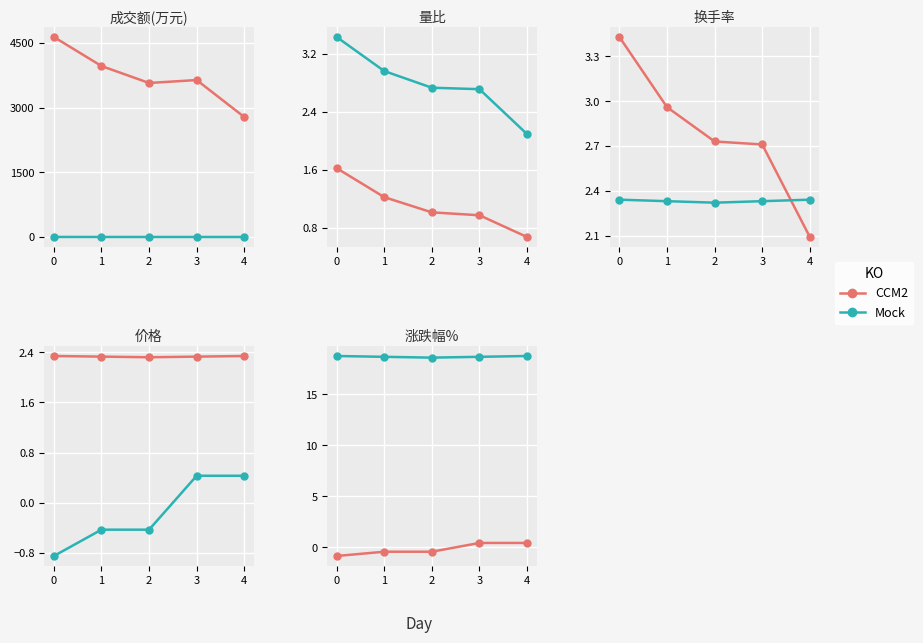

True or false: Mock and CCM2 cross at least once.

False